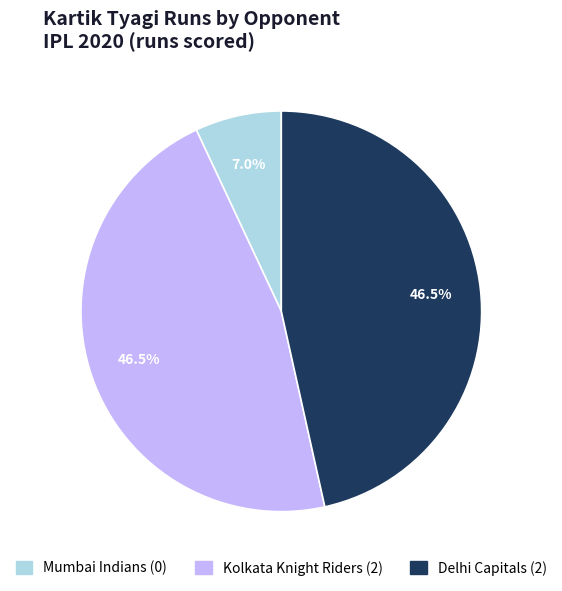

True or false: Mumbai Indians accounts for 12% of the total.

False